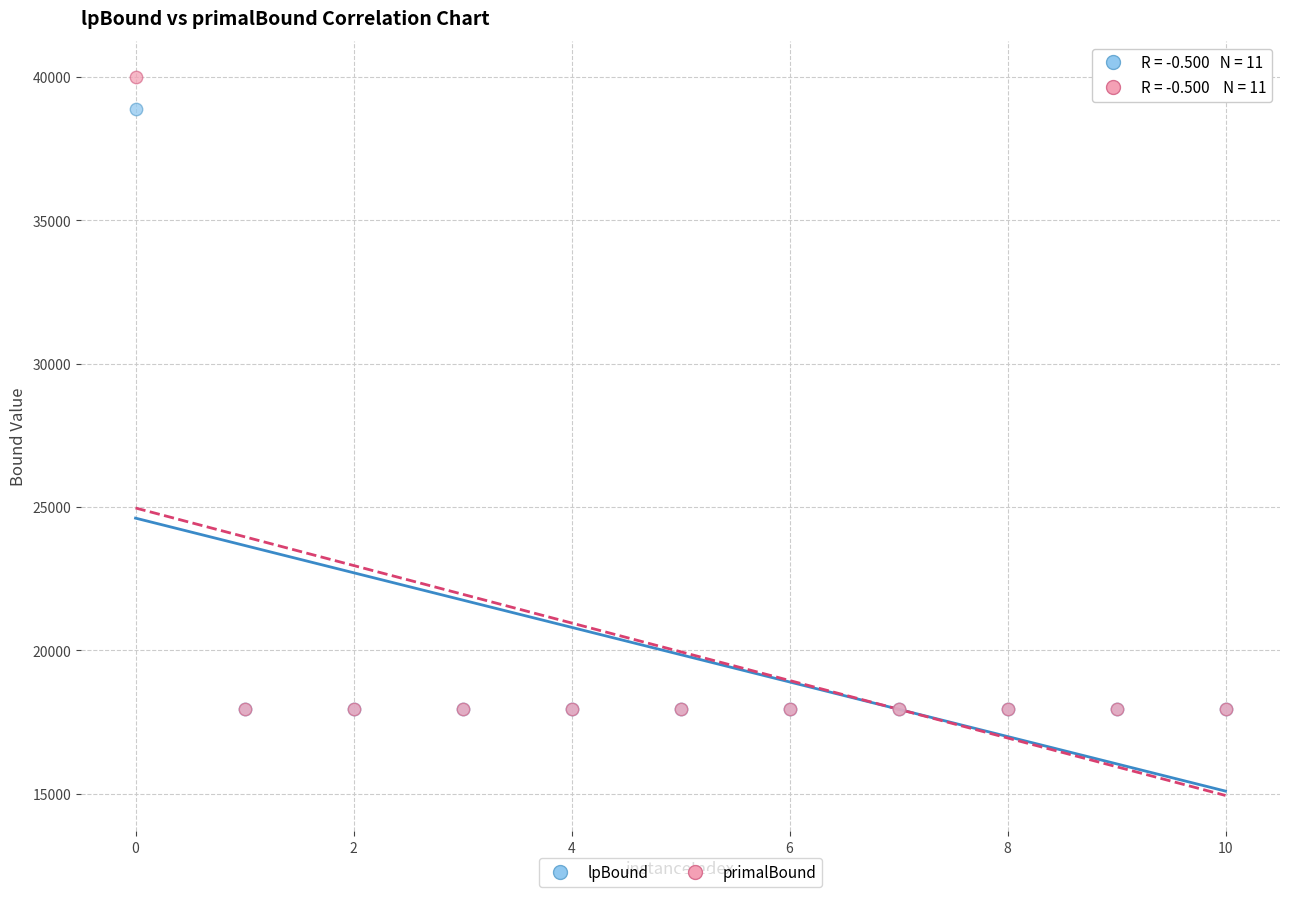

Which series contains the highest Y value?

primalBound